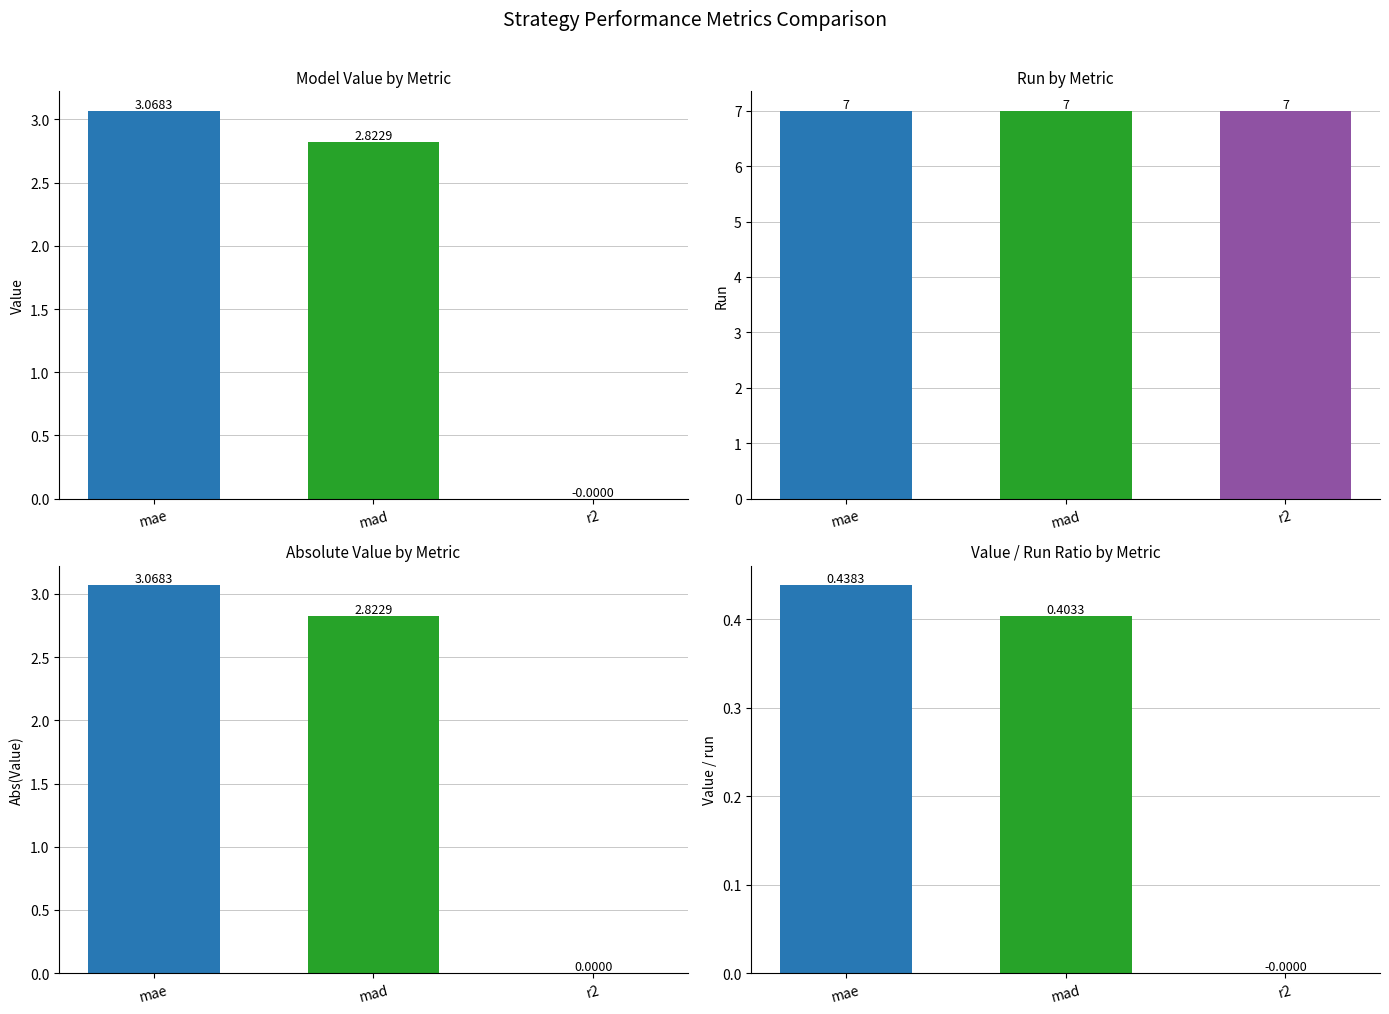

Between mad and mae, which is larger?

mae